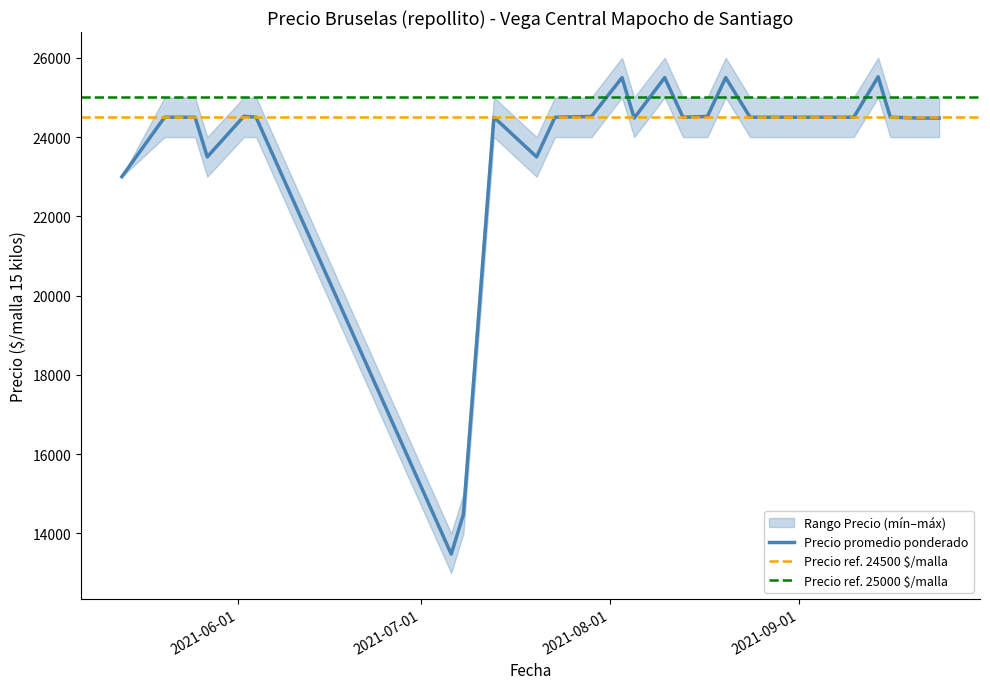

Is it true that Precio mínimo equals 25000 at 2021-09-14?

True